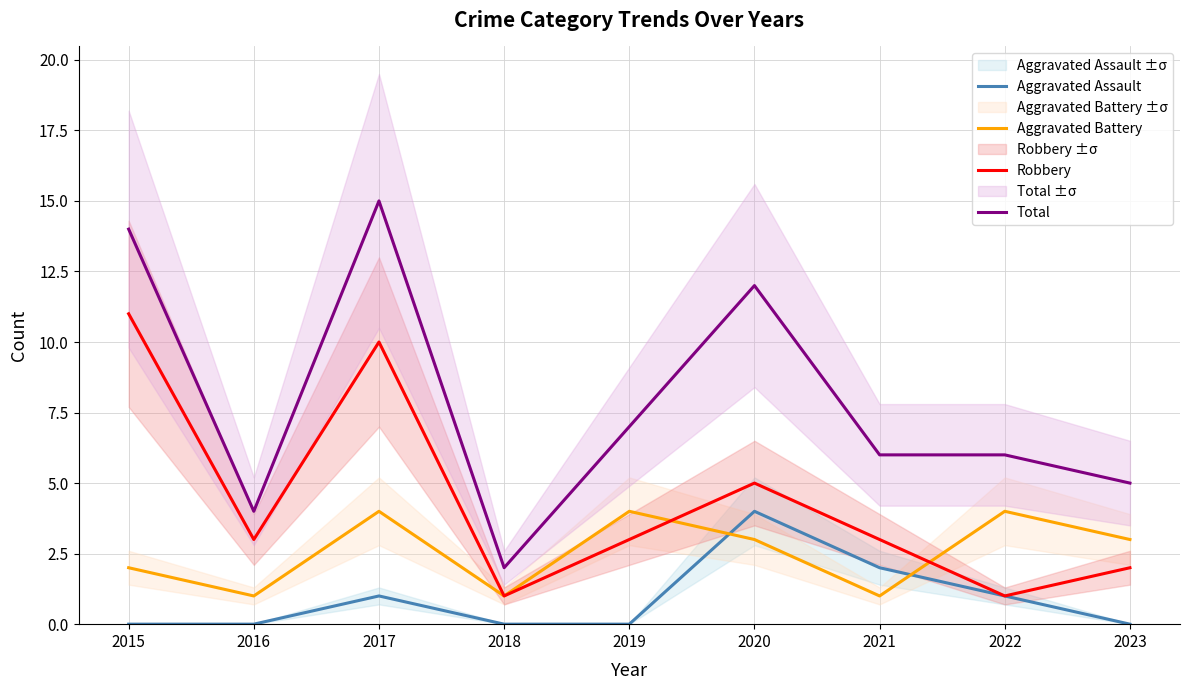

What is the difference between the maximum and minimum values in the Aggravated Assault series?

4